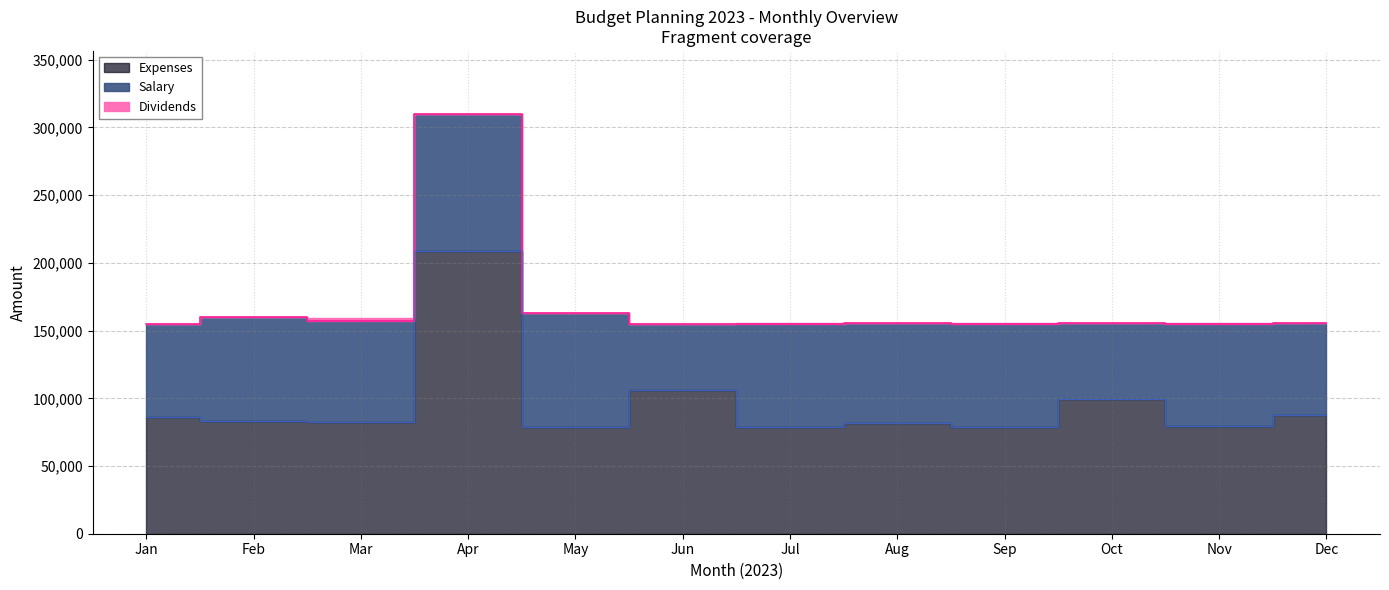

What is the sum of all Salary values?

2031400